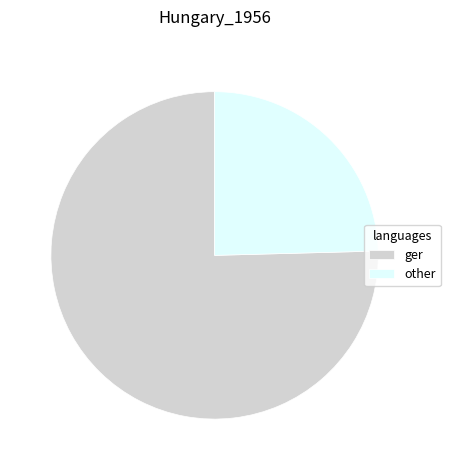

What is the largest slice in the pie chart?

ger